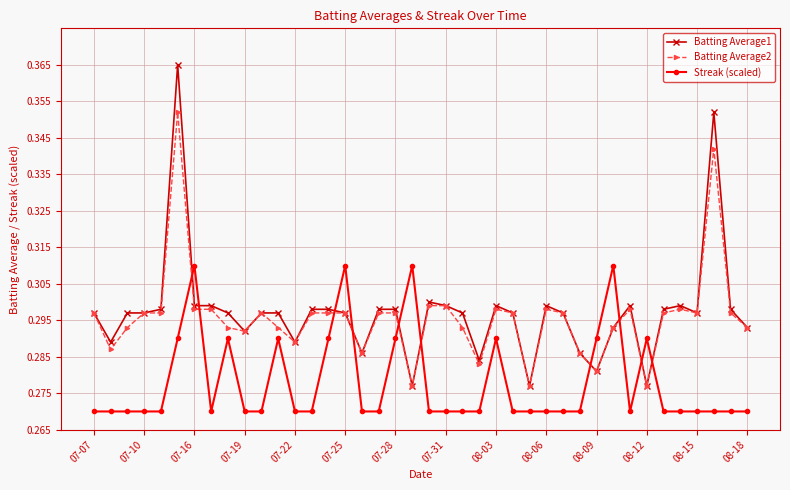

List the series in order of their peak value, lowest first.

Streak (scaled), Batting Average2, Batting Average1